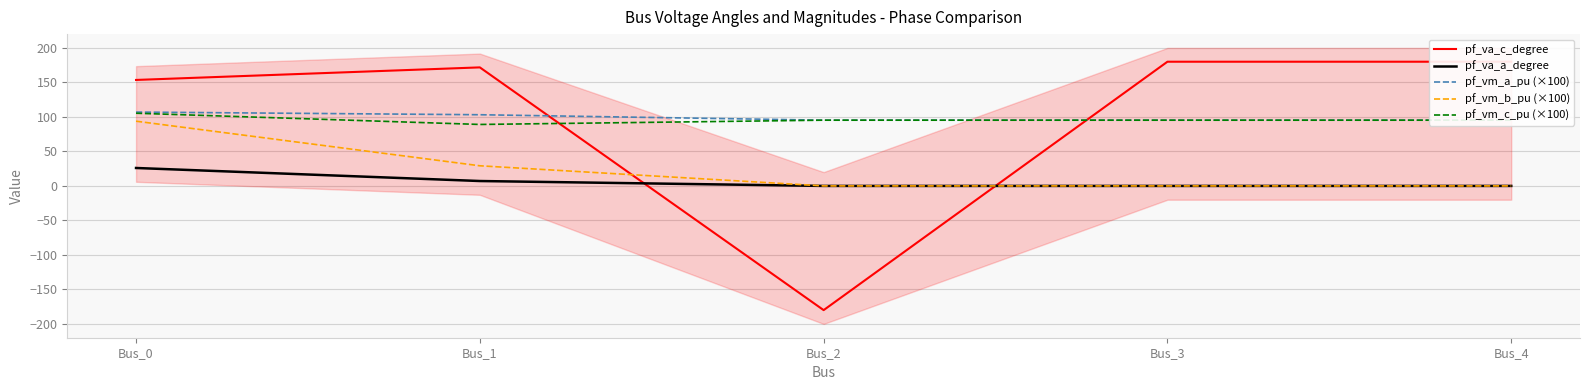

At which category does pf_va_c_degree reach its first local peak?

Bus_1